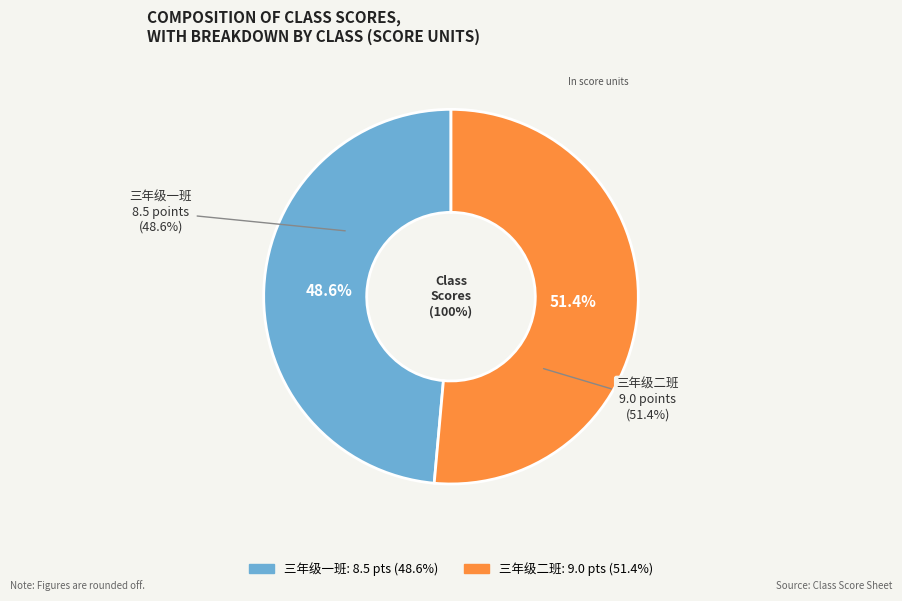

Approximately how many times larger is the value at 三年级一班 compared to 三年级二班?

0.9